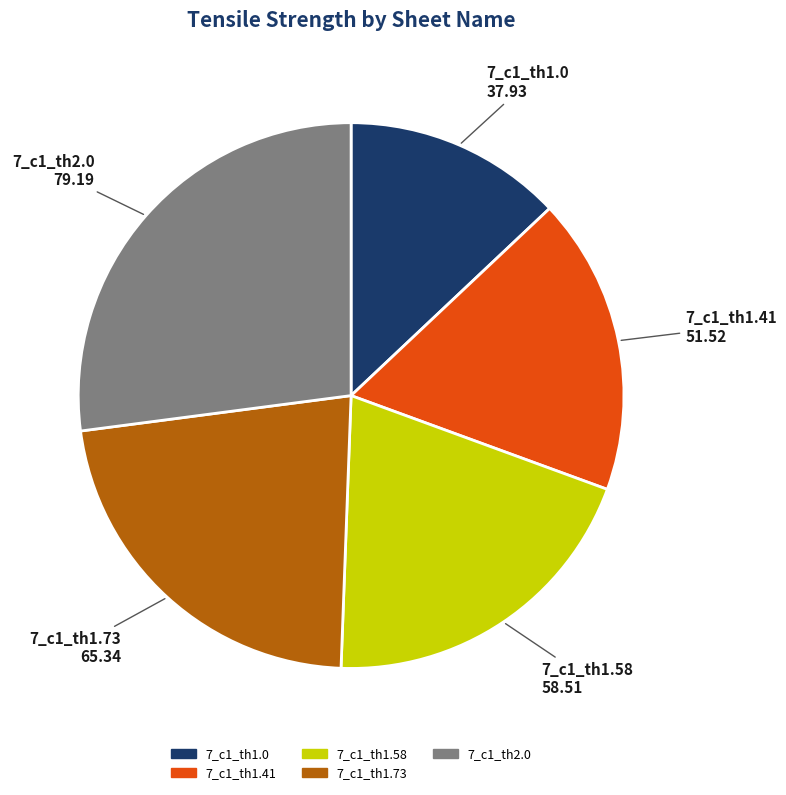

Approximately how many times larger is the value at 7_c1_th1.58 compared to 7_c1_th1.41?

1.1